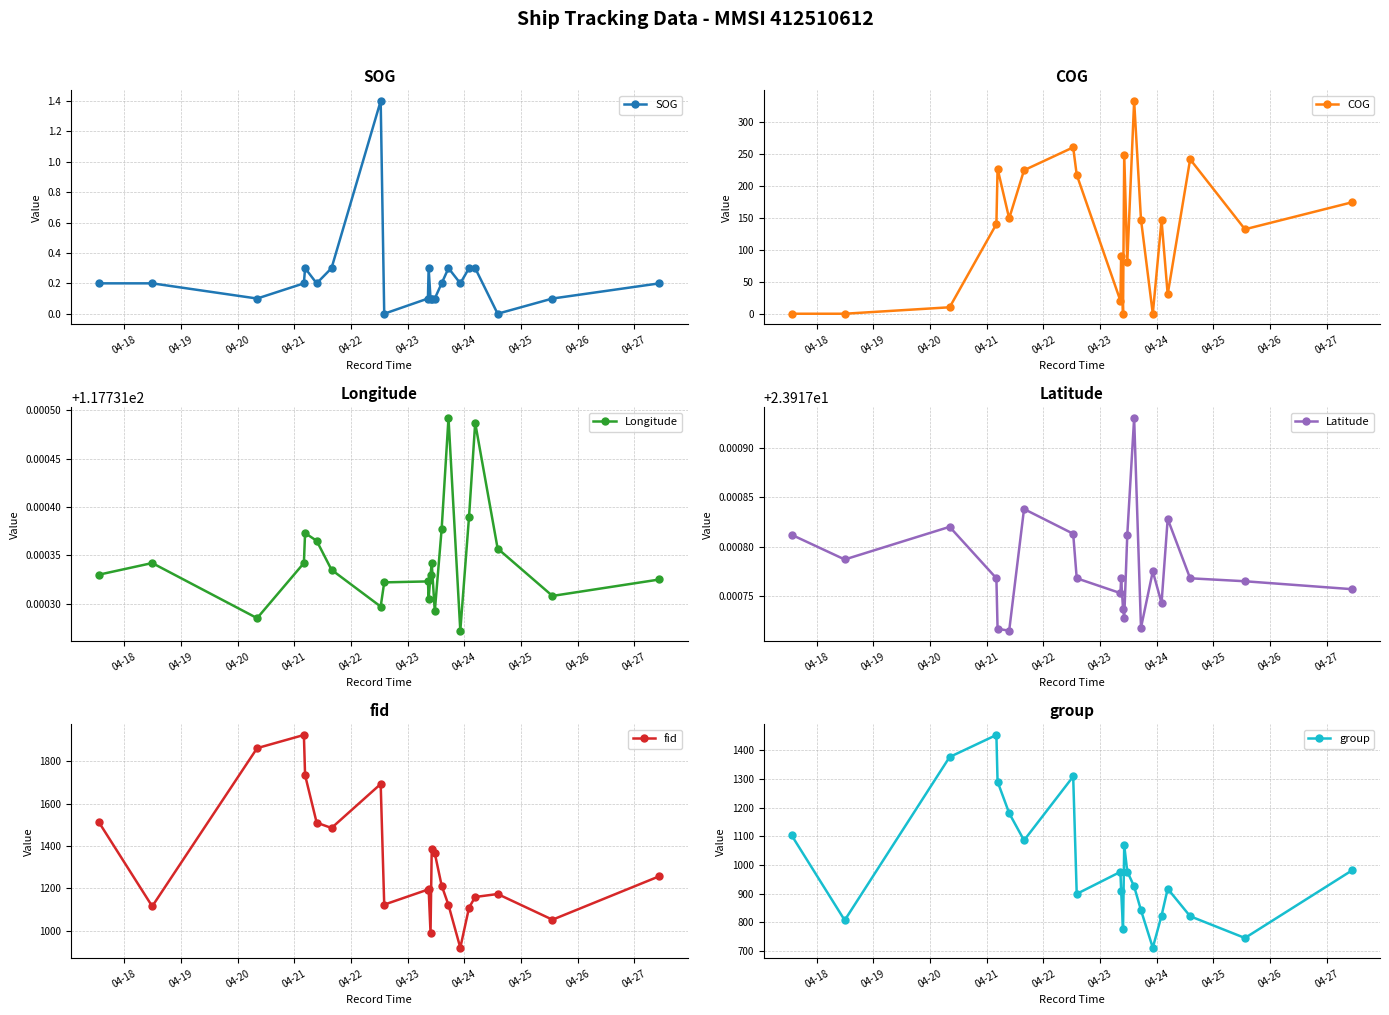

True or false: SOG has more than 2 interior local peaks.

True